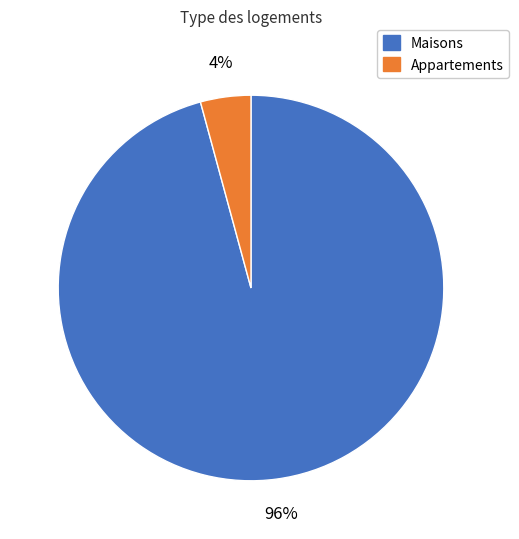

To the nearest percent, what is the average slice percentage?

50%